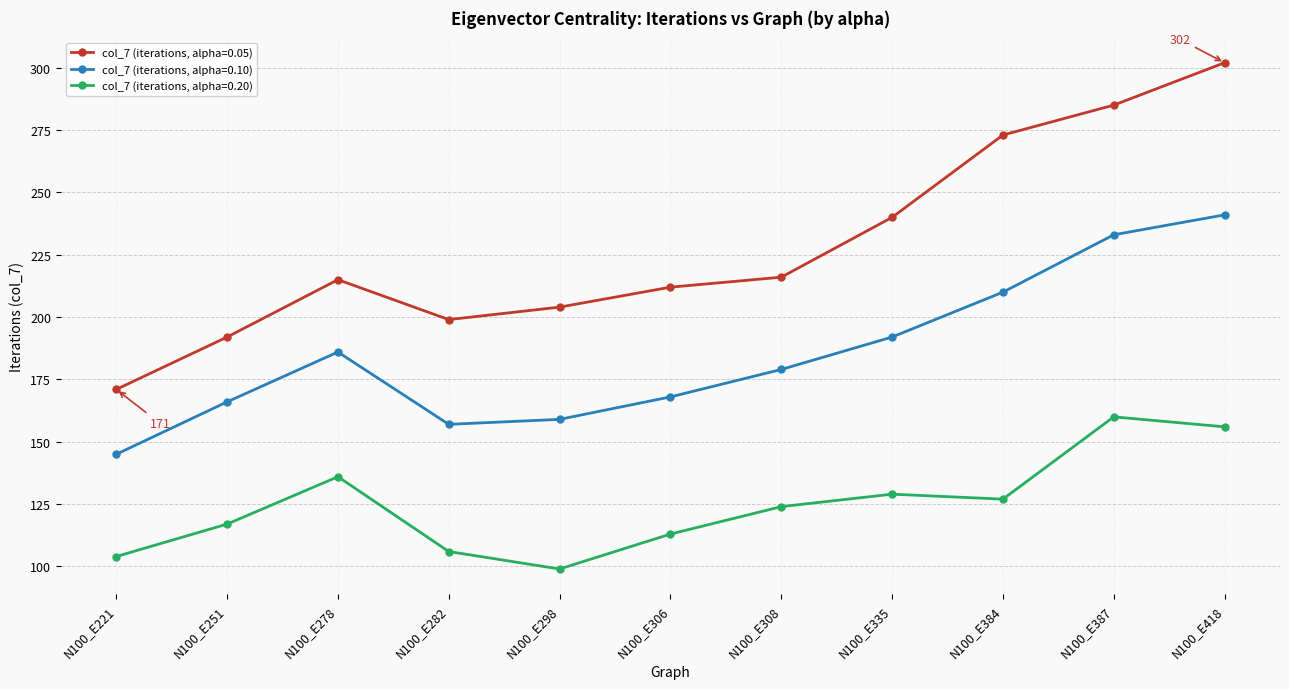

Which series changed the most between N100_E282 and N100_E384?

col_7 (iterations, alpha=0.05)